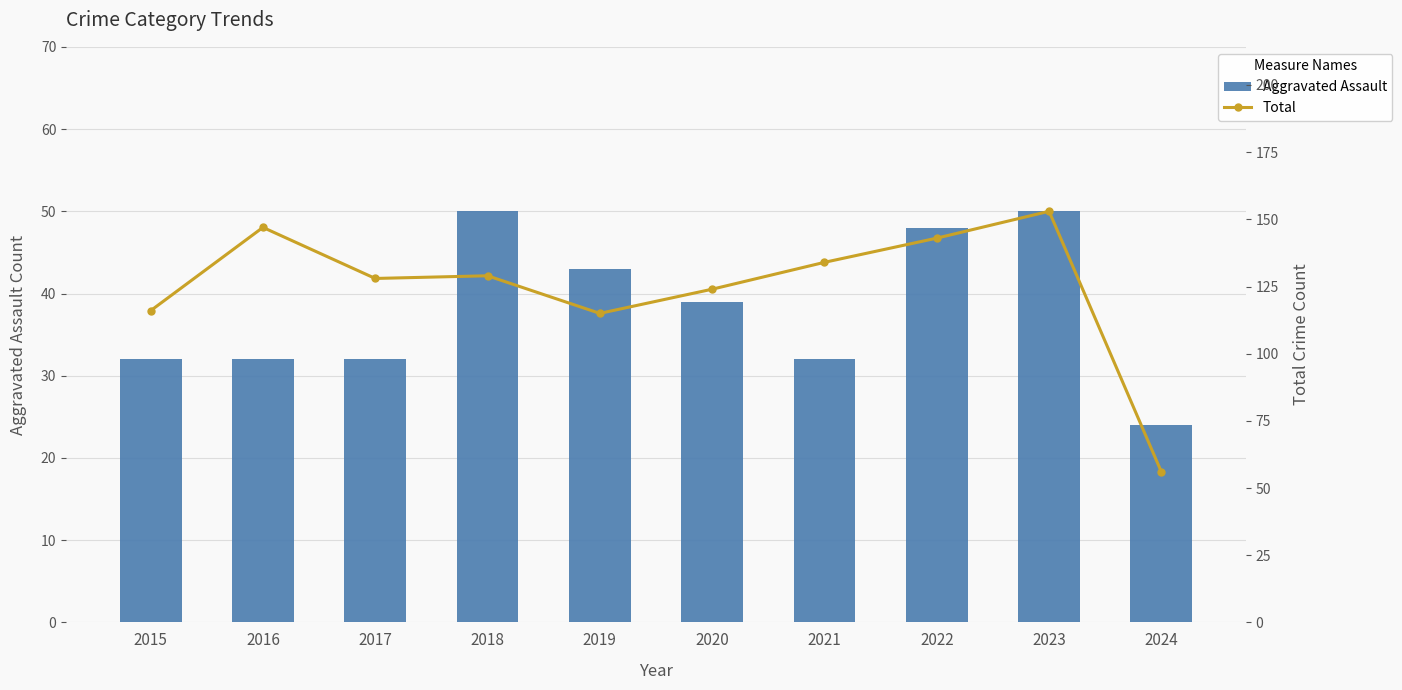

What are all the series names shown in the legend?

Aggravated Assault, Total